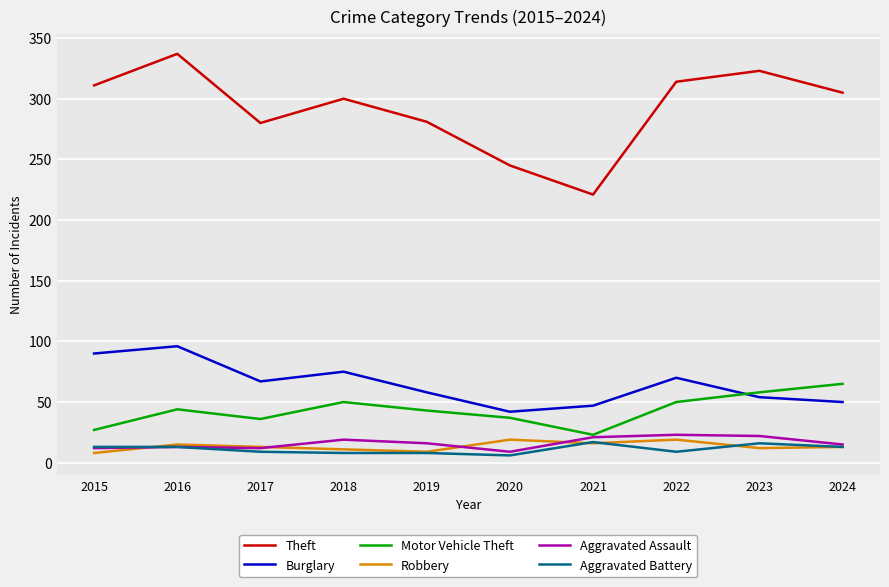

At which category does the chart reach its peak across all series?

2016